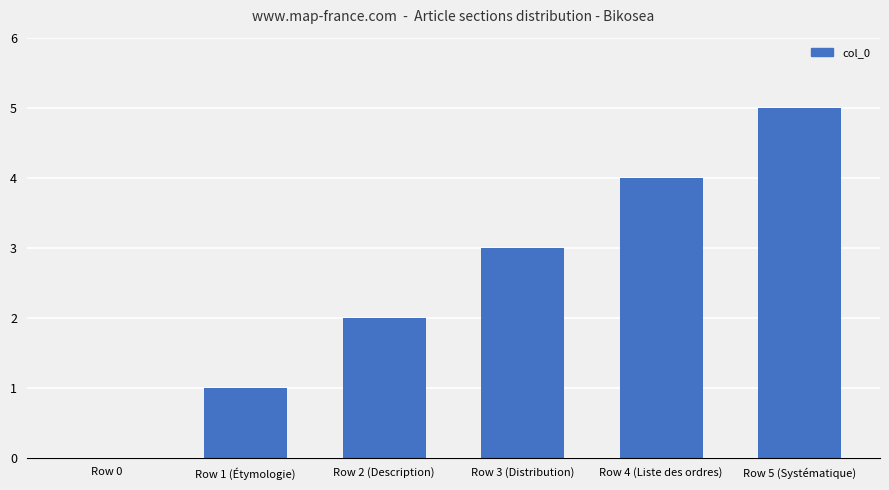

How many values are between 1 and 4?

4